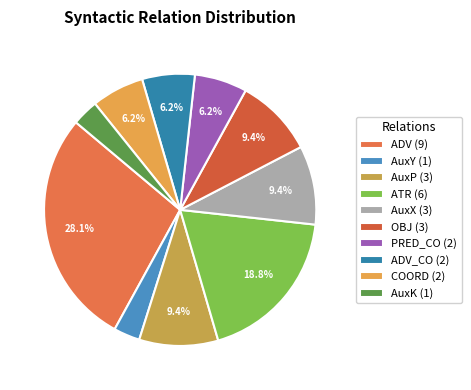

How many segments does this pie chart have?

10